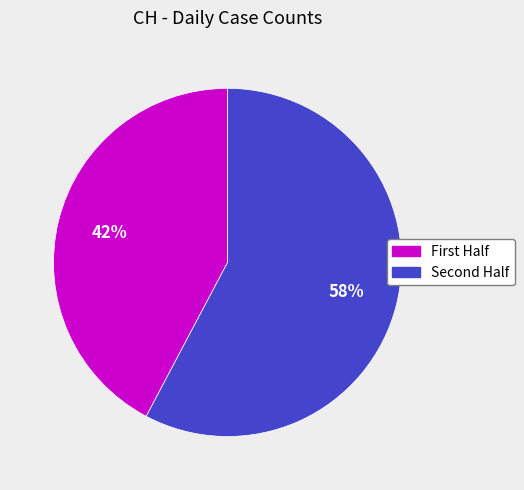

Does any single category account for the majority?

Yes